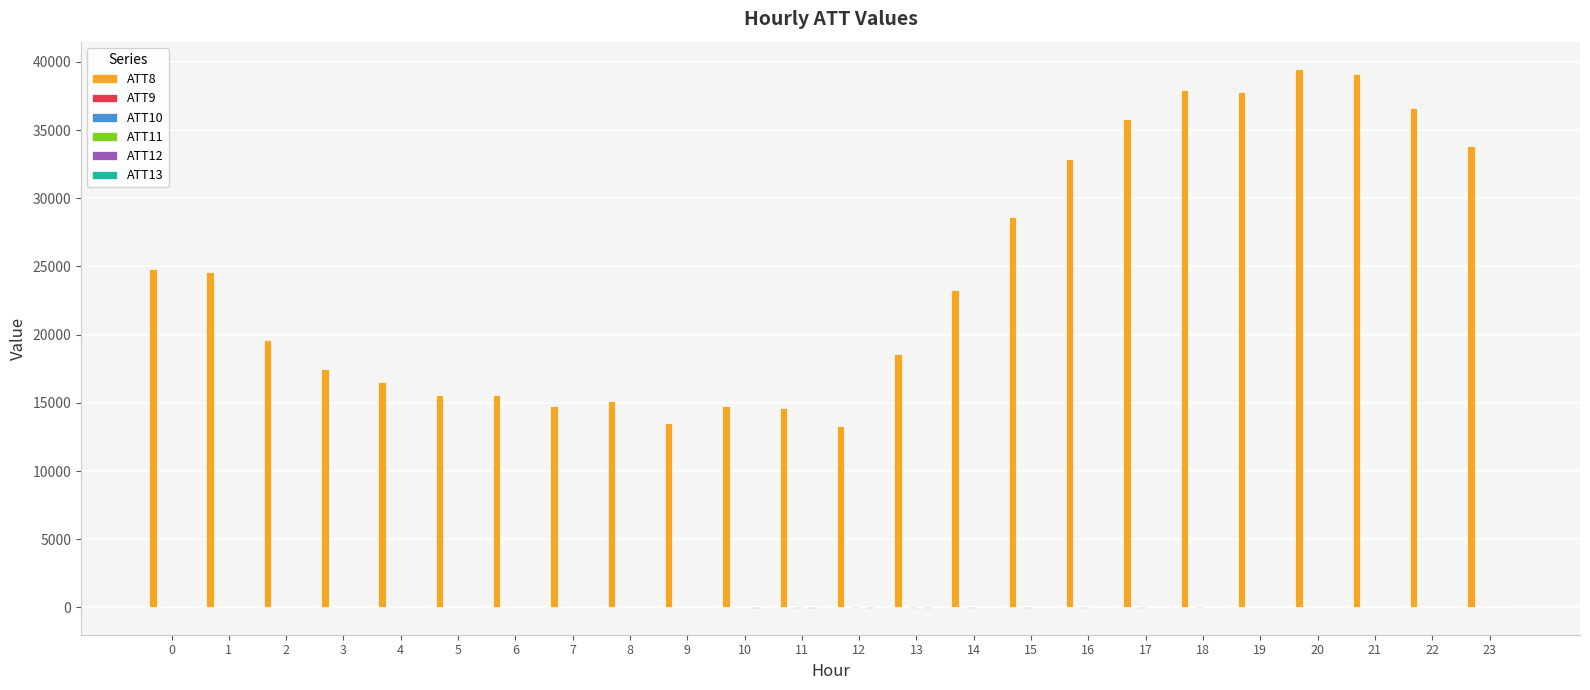

Which series has the largest total across all categories?

ATT8